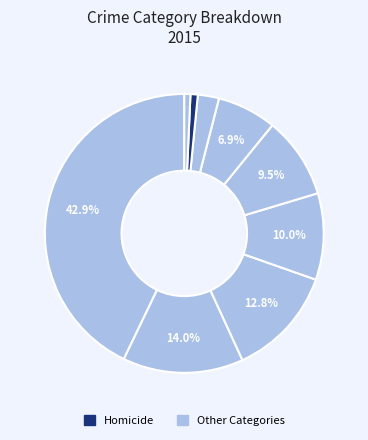

Is there any slice that represents more than half of the pie?

No